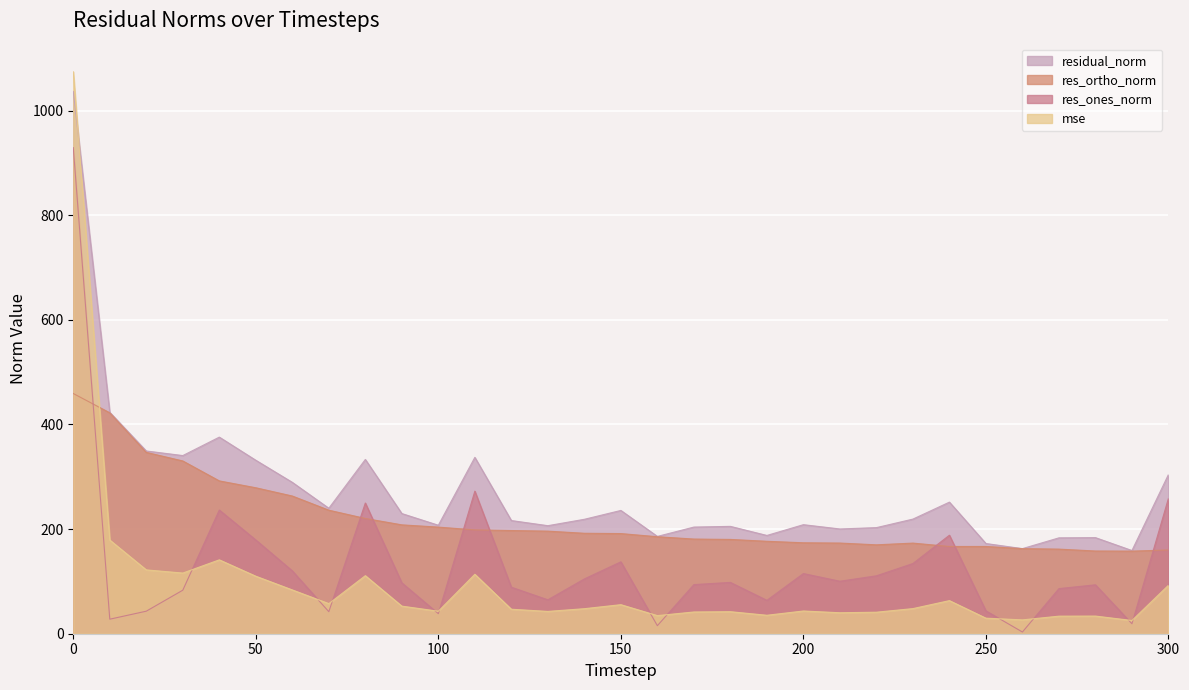

In mse, how many points are higher than both neighbors (excluding endpoints)?

8